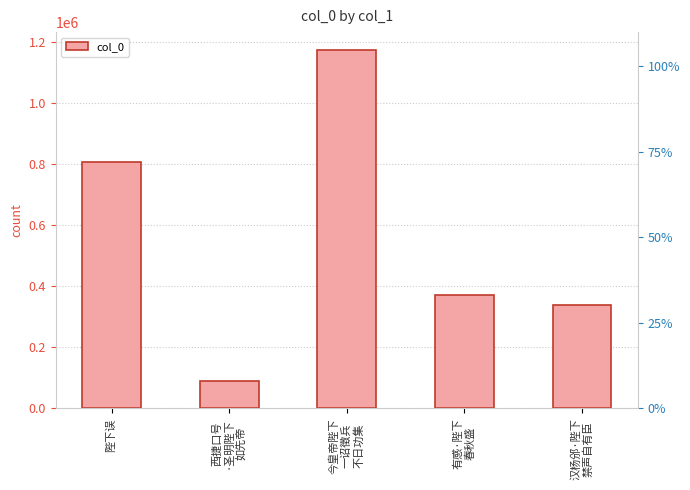

What is the change in value from 今皇帝陛下
一诏徵兵
不日功集 to 汉杨邠·陛下
禁声自有臣?

-836055